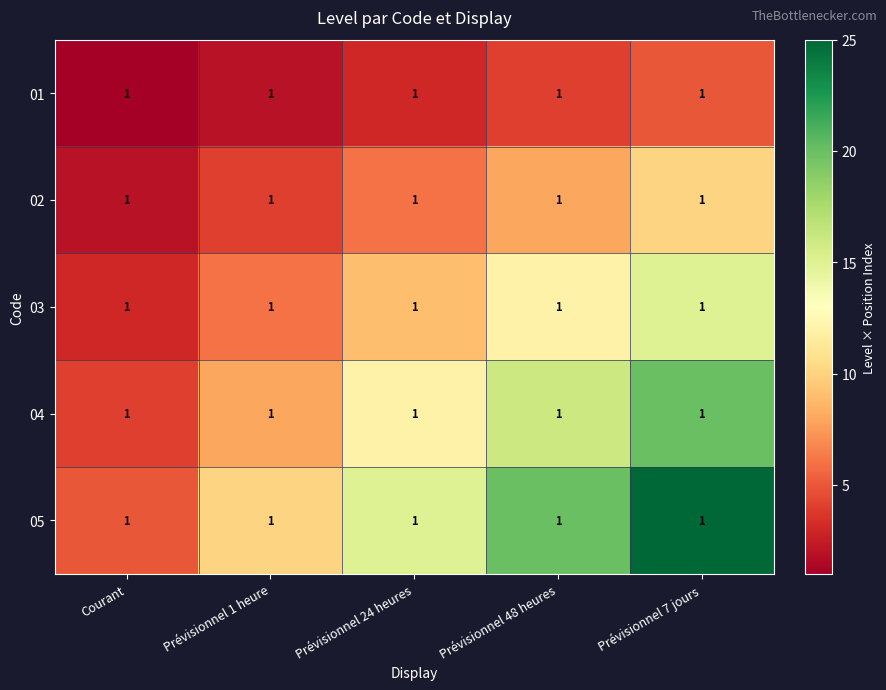

Is the value of 01 at Courant greater than the value of 04 at Prévisionnel 24 heures?

No